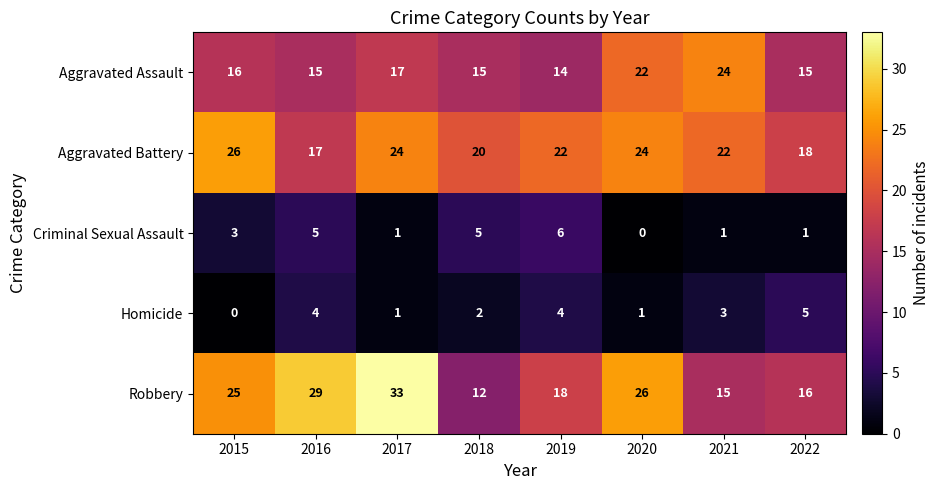

Which category has the highest value across all series?

2017